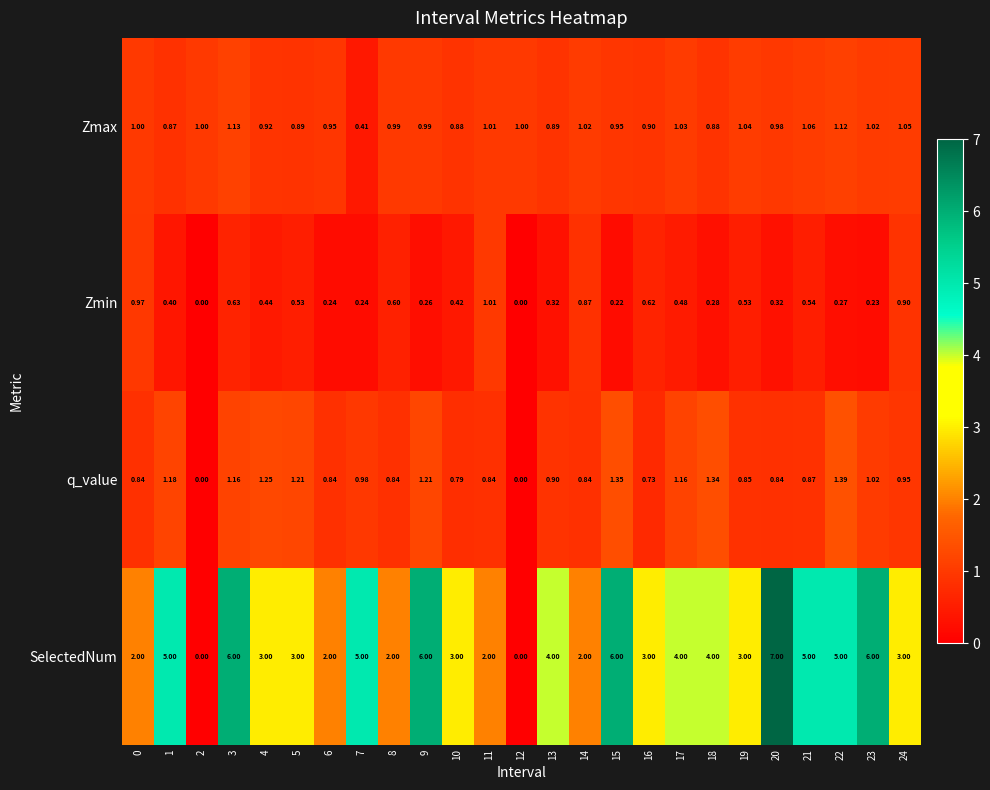

What is the total value across all series at 8?

4.4